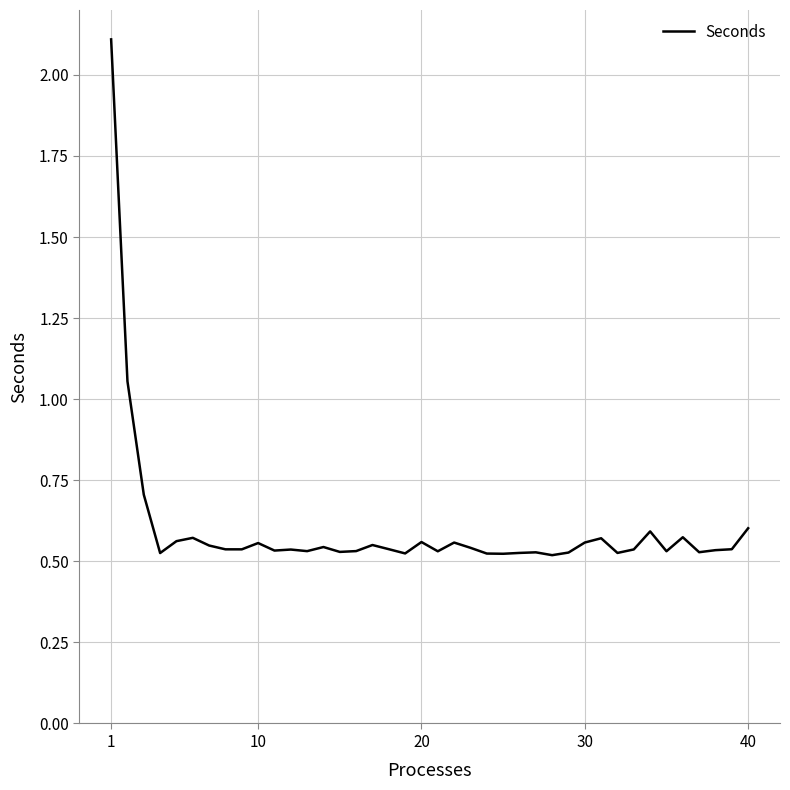

What is the difference between the maximum and minimum values?

1.6